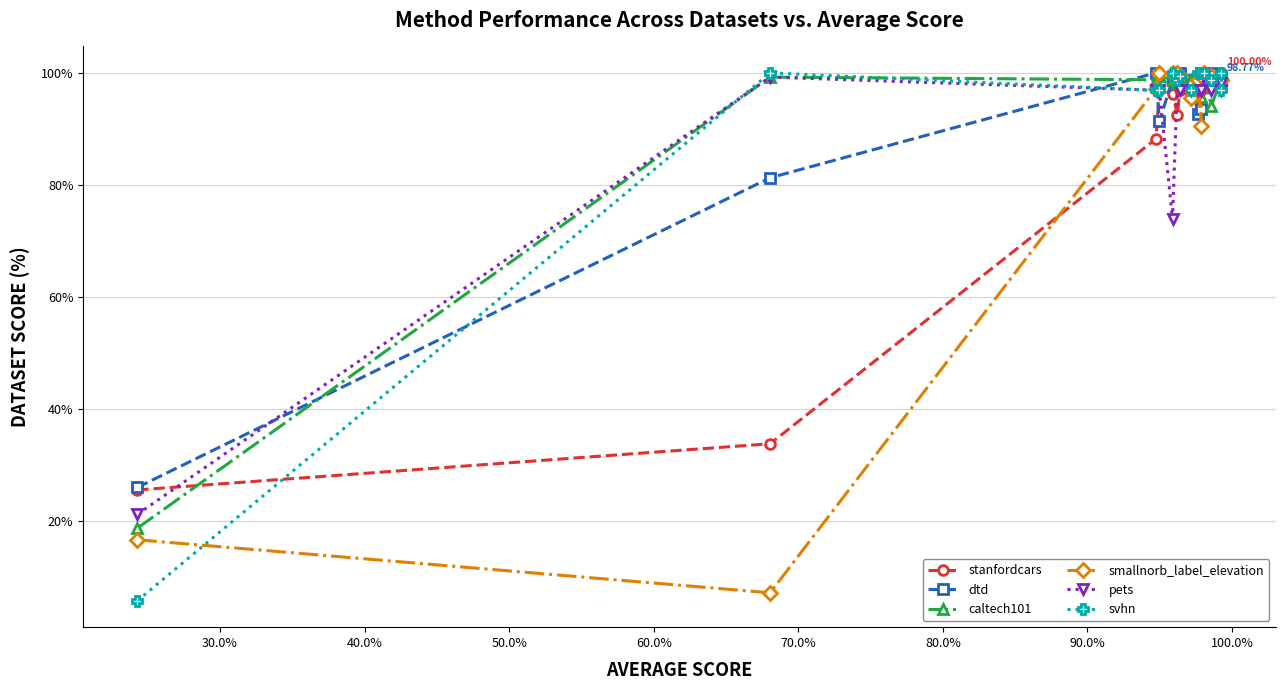

True or false: caltech101 has more than 0 interior local peaks.

True